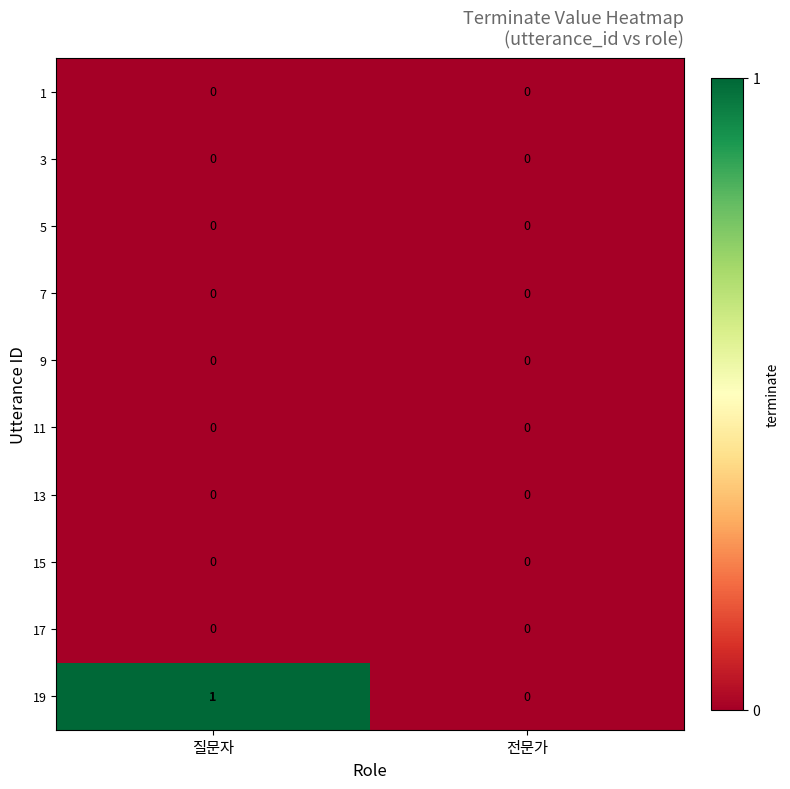

The value of 5 at 질문자 is 0. True or false?

True